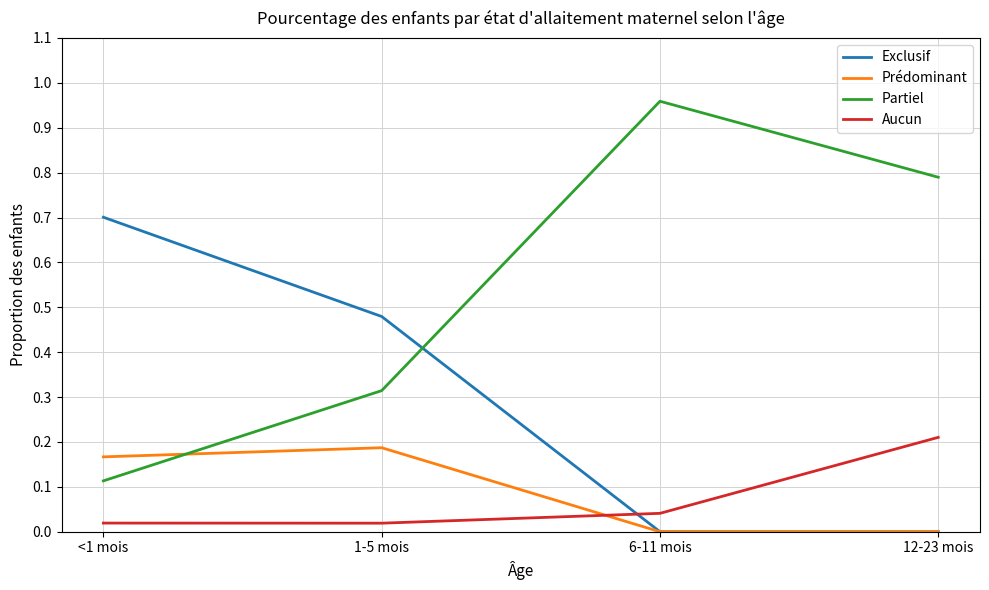

Is it true that Aucun equals 0.1 at 6-11 mois?

False